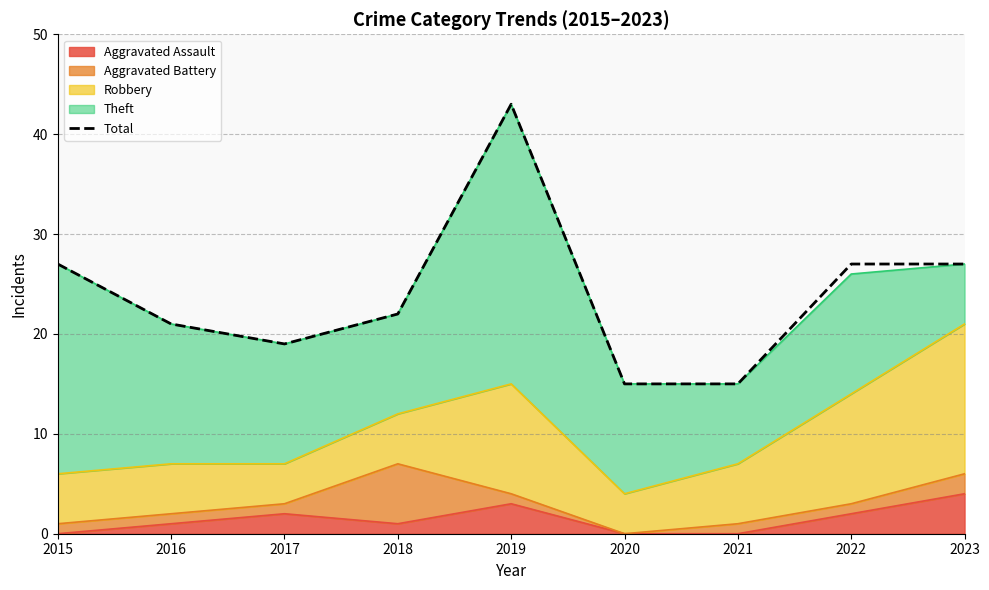

What is the value of the 9th point from the left?

27